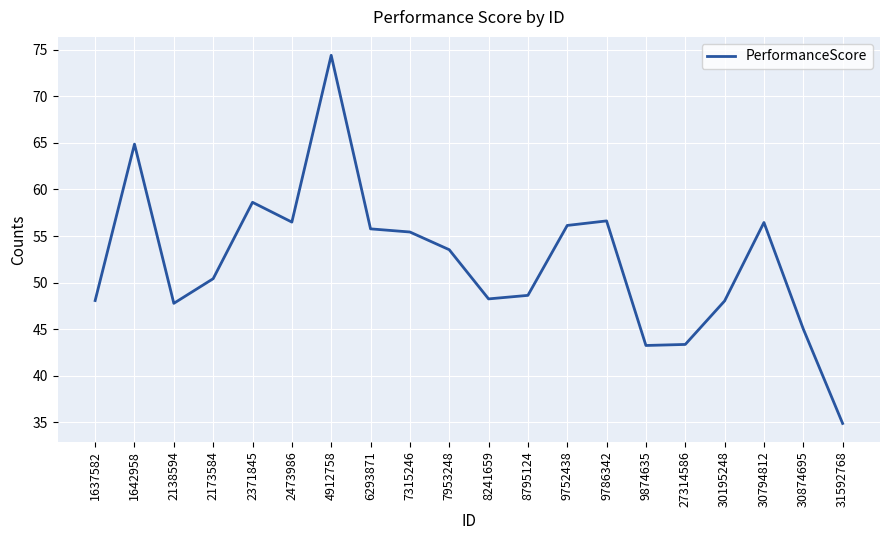

What is the average value?

52.3